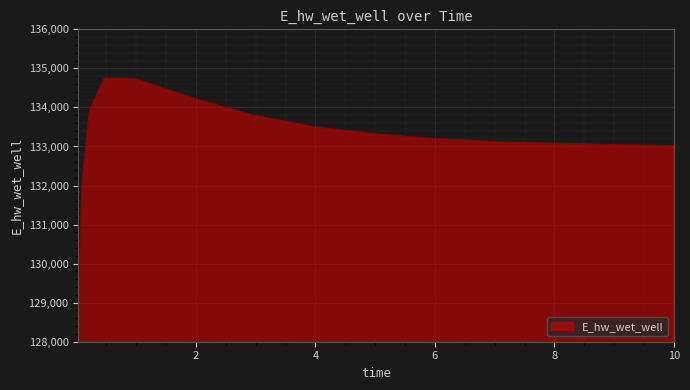

Count the number of values greater than 133203.

8